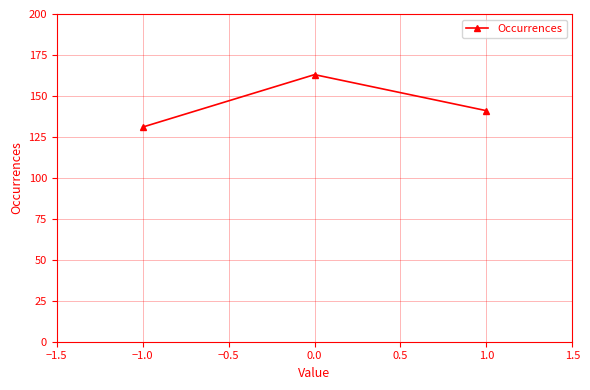

How many distinct data groups are displayed?

1